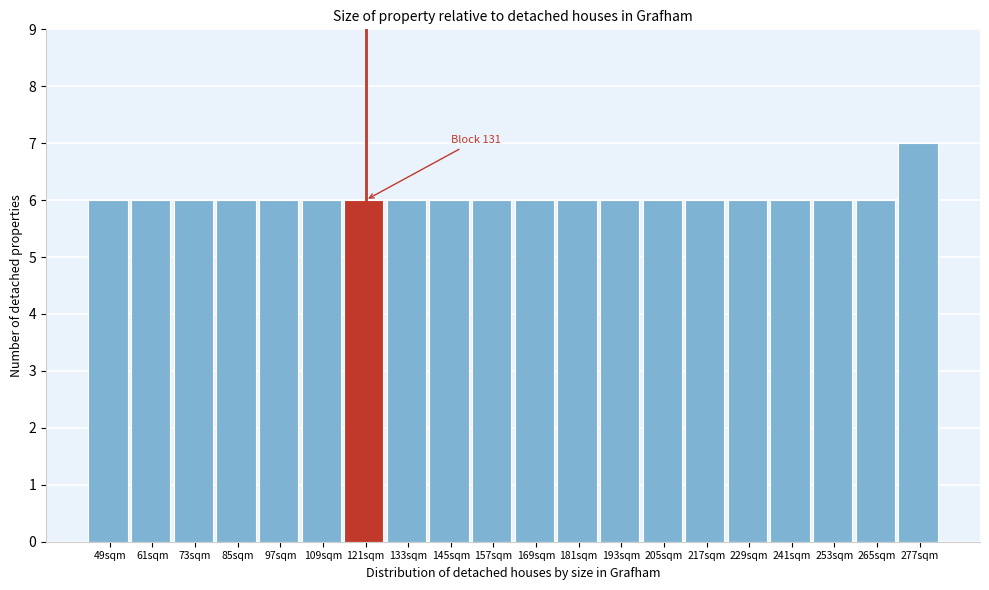

Reading left to right, what are all the values shown in this chart?

49sqm=6	61sqm=6	73sqm=6	85sqm=6	97sqm=6	109sqm=6	121sqm=6	133sqm=6	145sqm=6	157sqm=6	169sqm=6	181sqm=6	193sqm=6	205sqm=6	217sqm=6	229sqm=6	241sqm=6	253sqm=6	265sqm=6	277sqm=7